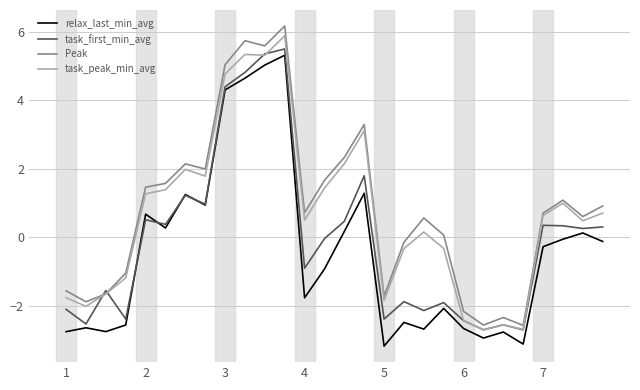

List the series in order of their overall mean, highest first.

Peak, task_peak_min_avg, task_first_min_avg, relax_last_min_avg